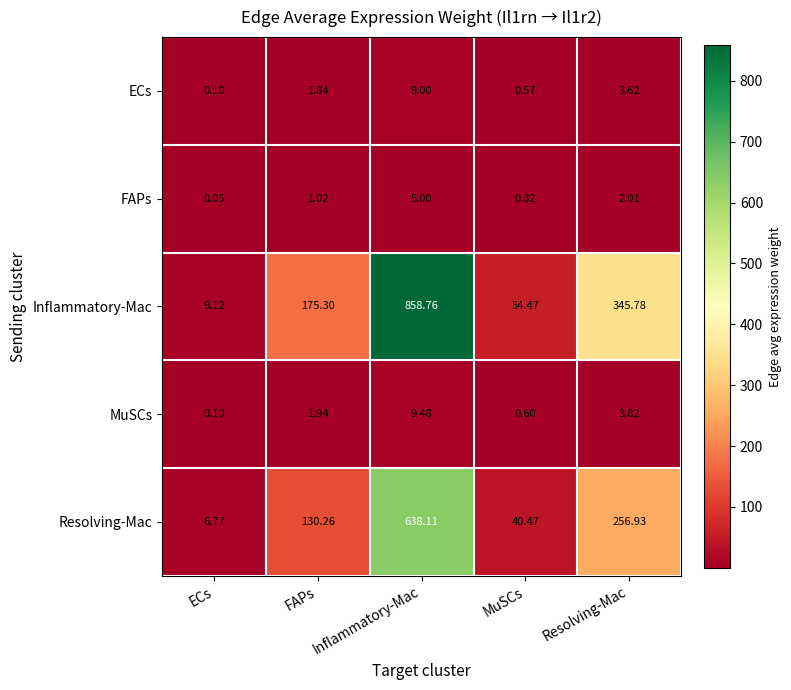

What is the difference between the highest and lowest values at Inflammatory-Mac?

853.8